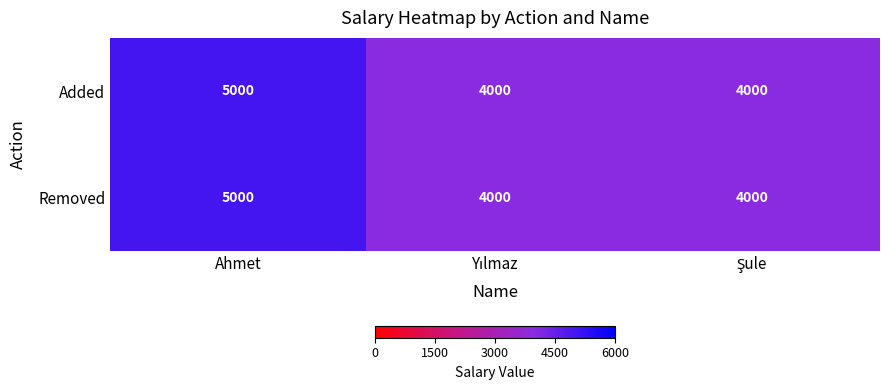

What is the minimum value for Added?

4000